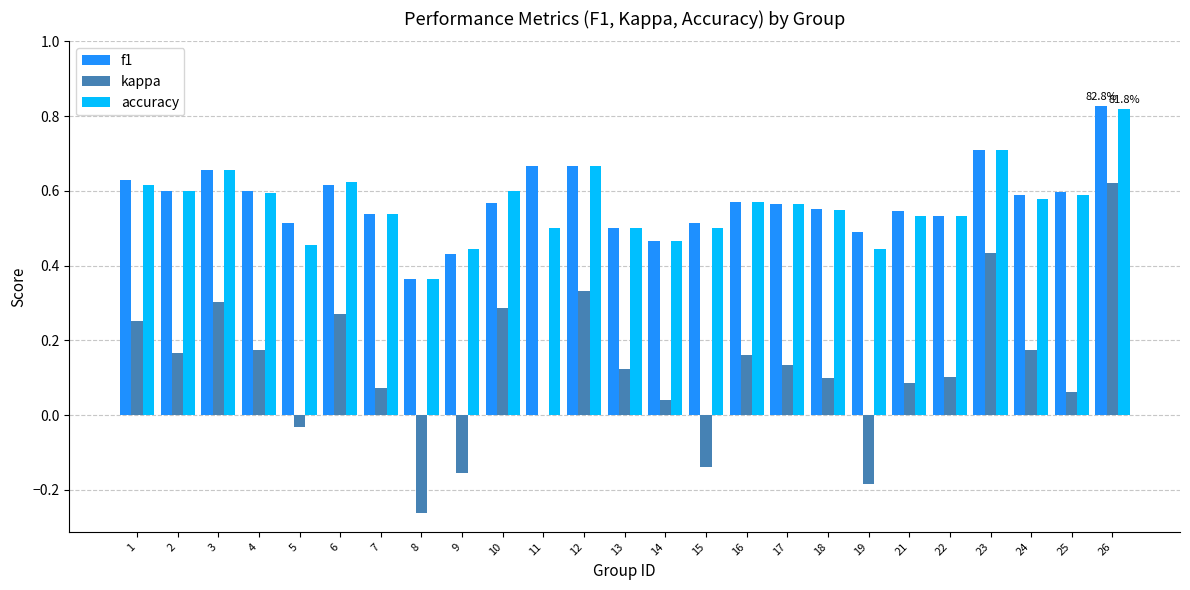

The value of kappa at 17 is 0.1. True or false?

True